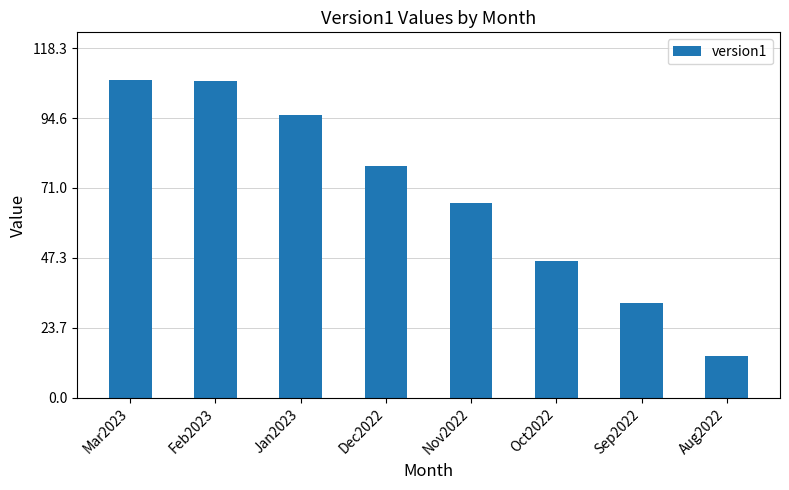

What is the smallest value displayed?

14.1